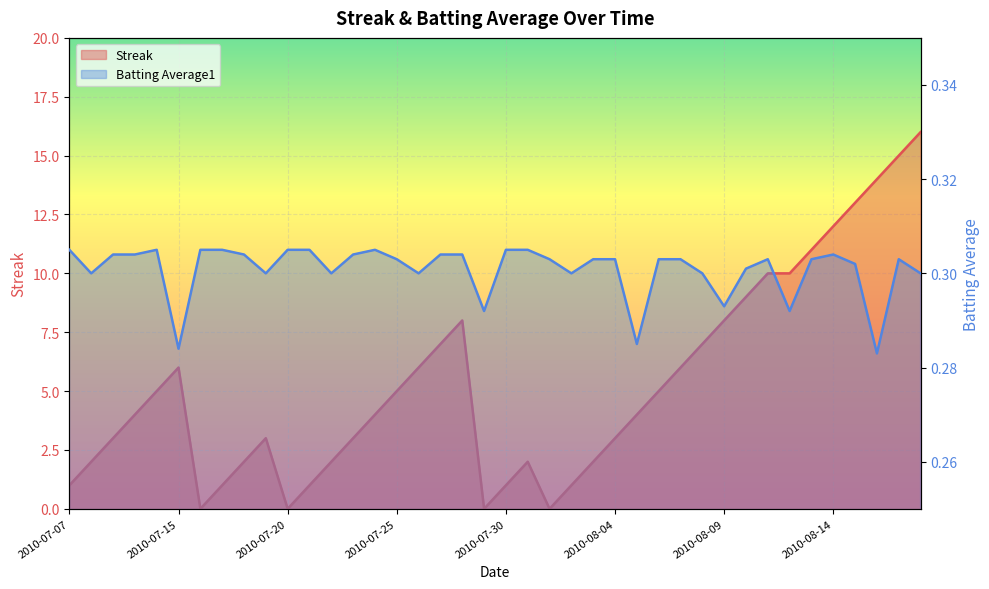

What is the label of the 13th point from the left?

2010-07-22